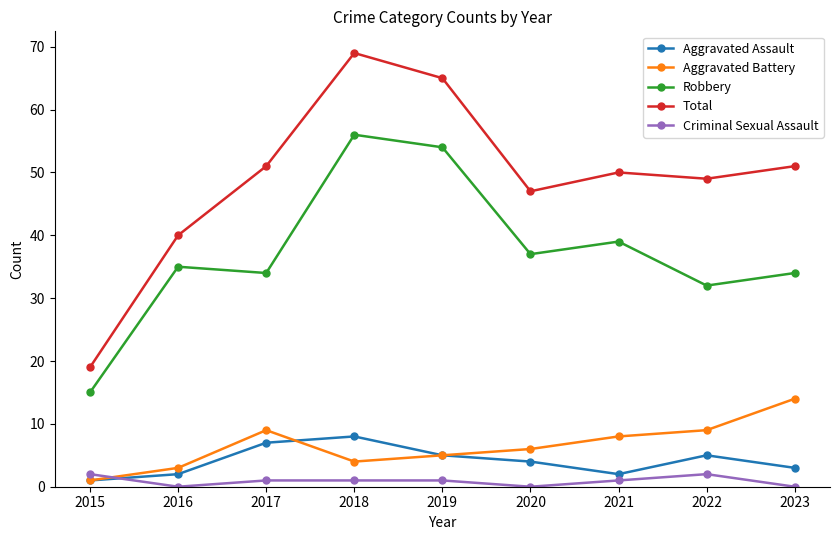

What is the difference between the second highest and minimum values in the Total series?

46